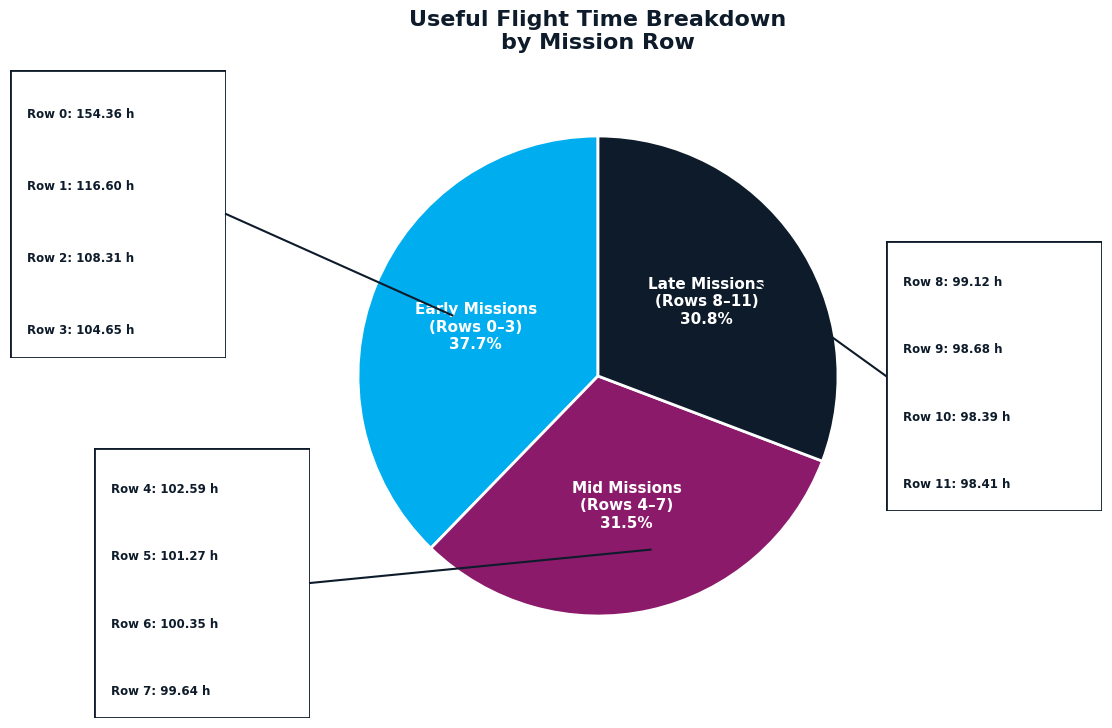

Which slice is the smallest?

Late Missions (Rows 8–11)